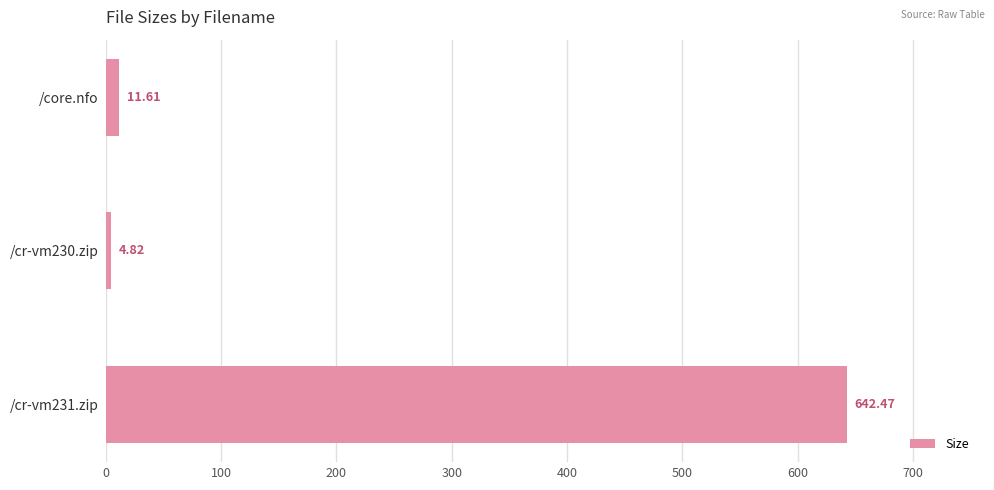

What is the greatest value displayed?

642.5